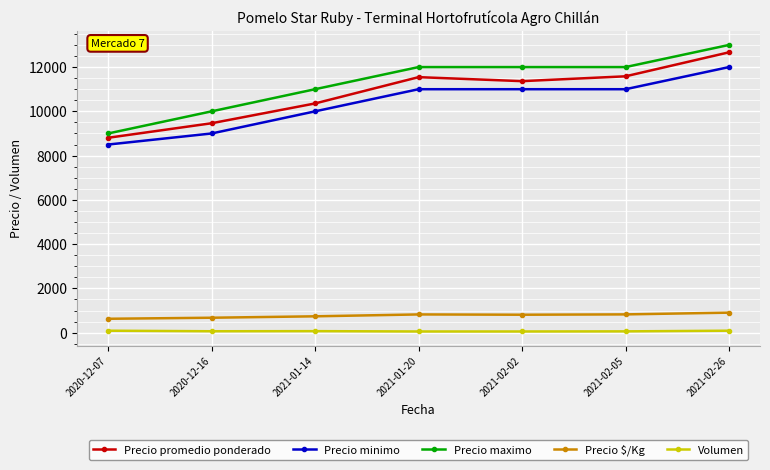

How many lines are shown in the chart?

5